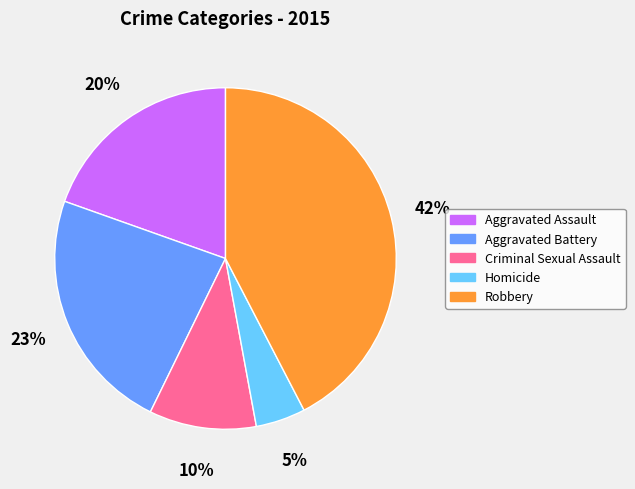

To the nearest percent, what is the combined percentage of Aggravated Battery and Homicide?

28%